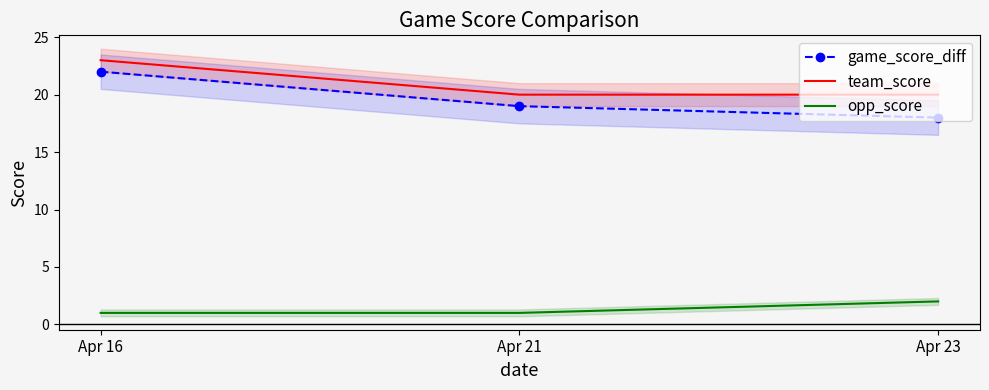

The team_score series shows 23 at Apr 16. True or false?

True